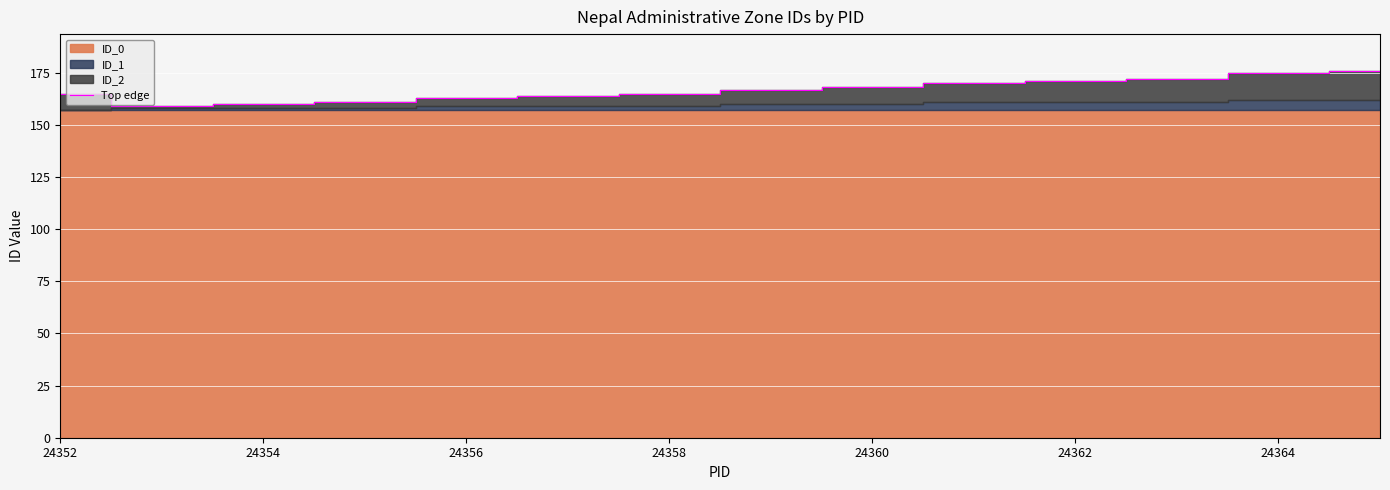

What is the minimum value for Top edge?

159